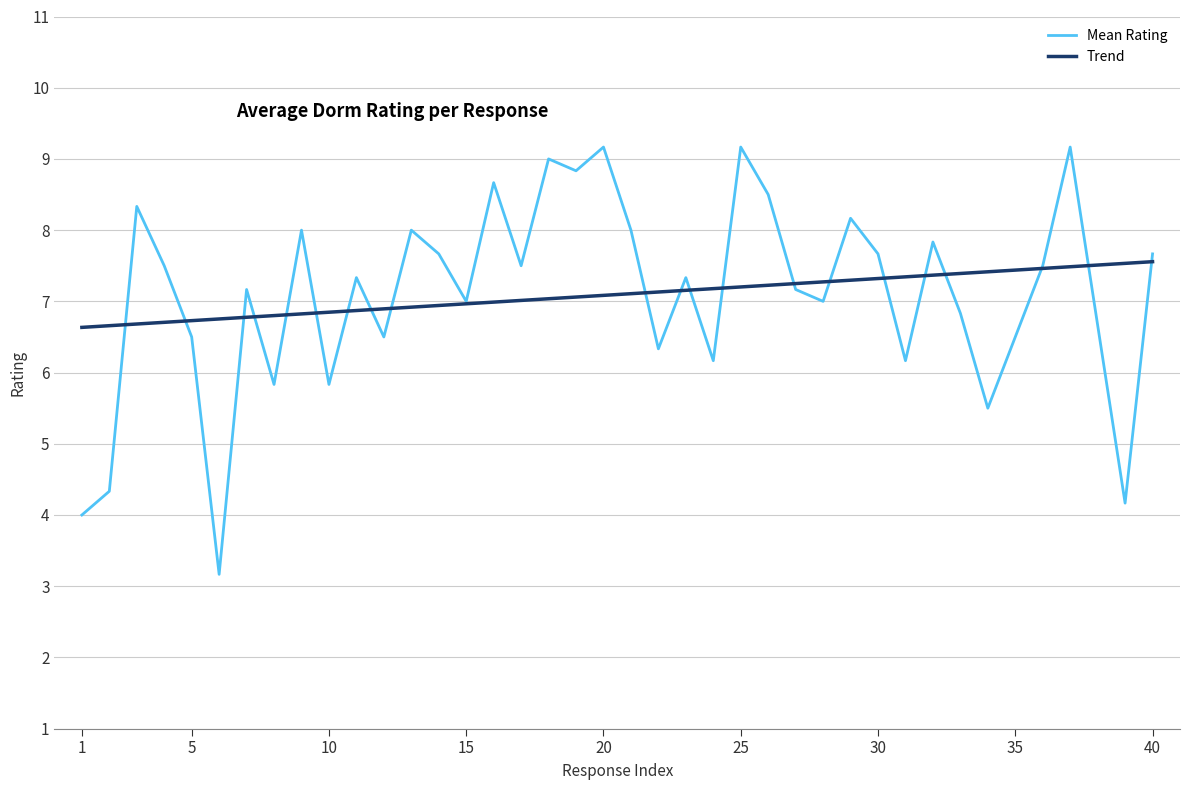

In Mean Rating, how many points are higher than both neighbors (excluding endpoints)?

13